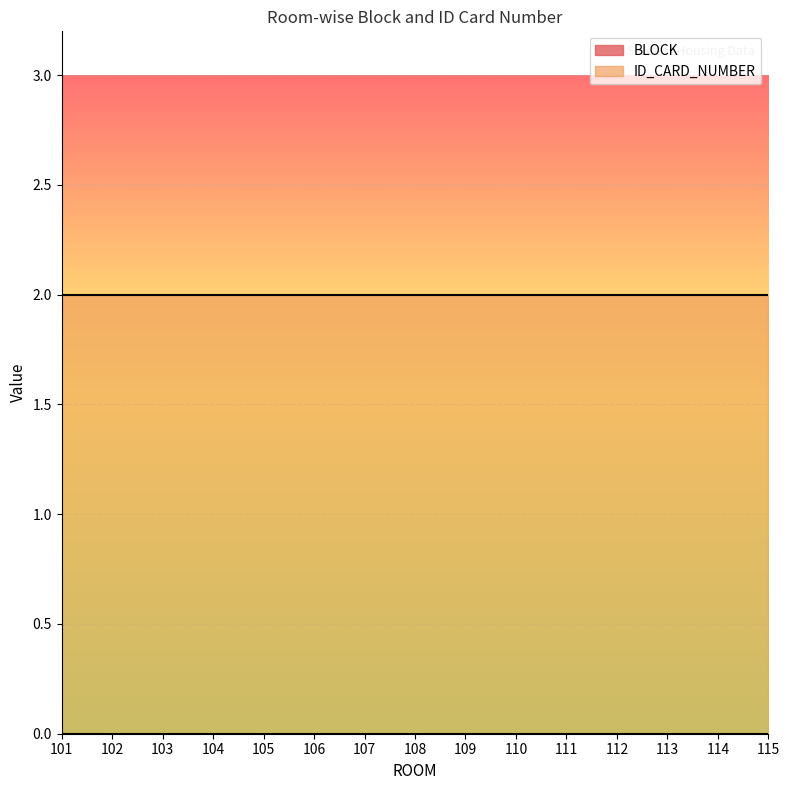

The value of ID_CARD_NUMBER at 110 is 3. True or false?

False